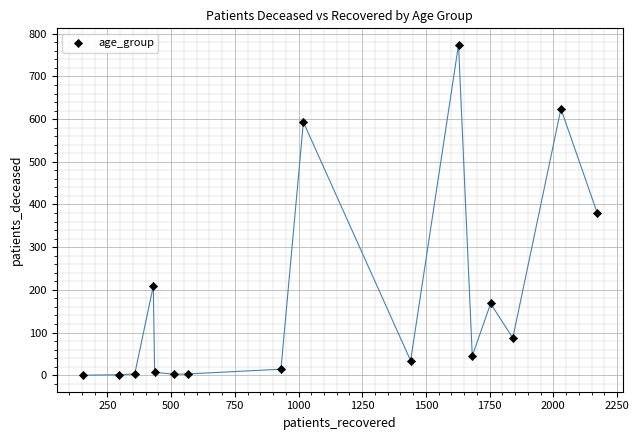

What is the range of X values (max minus min)?

2020